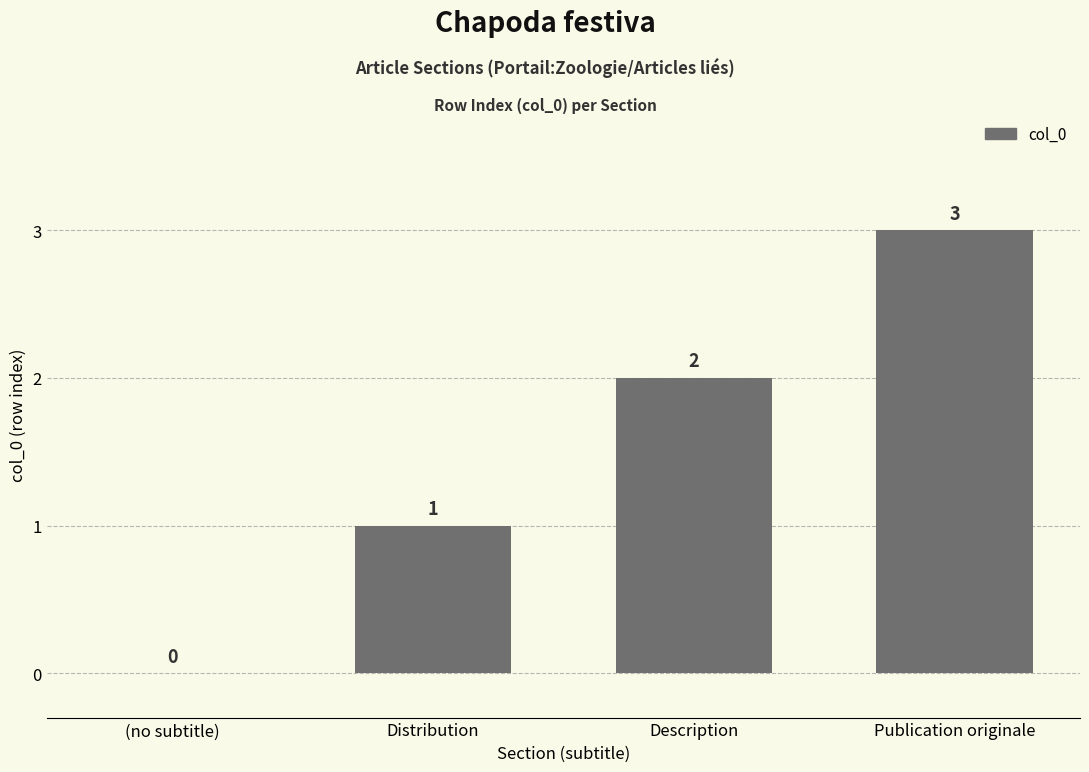

What is the greatest value displayed?

3